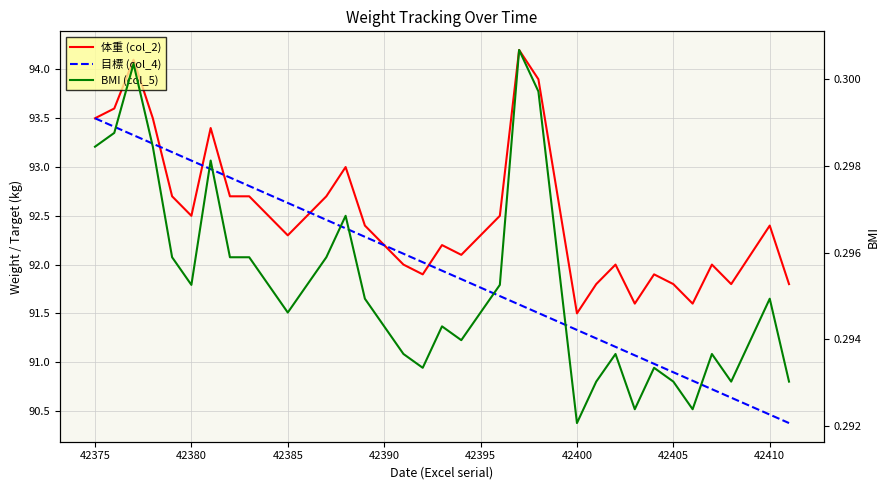

What is the difference between the maximum and minimum values in the 体重 (col_2) series?

2.7